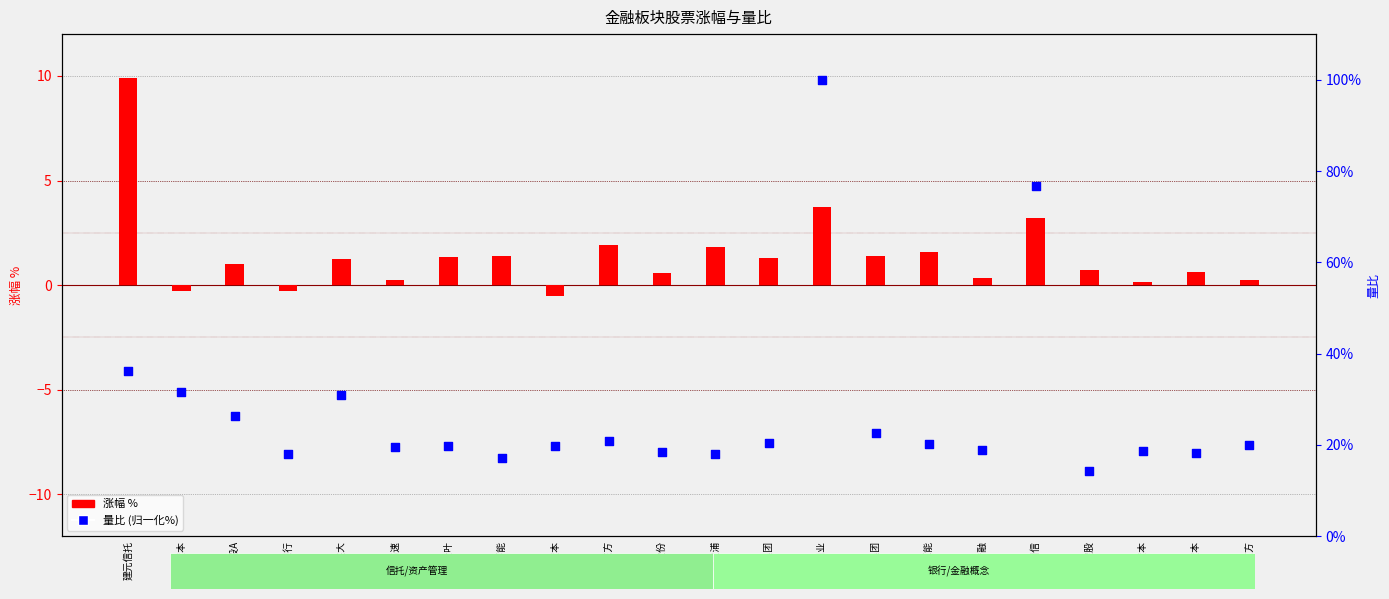

What is the total value across all series at 国网英大?

32.2